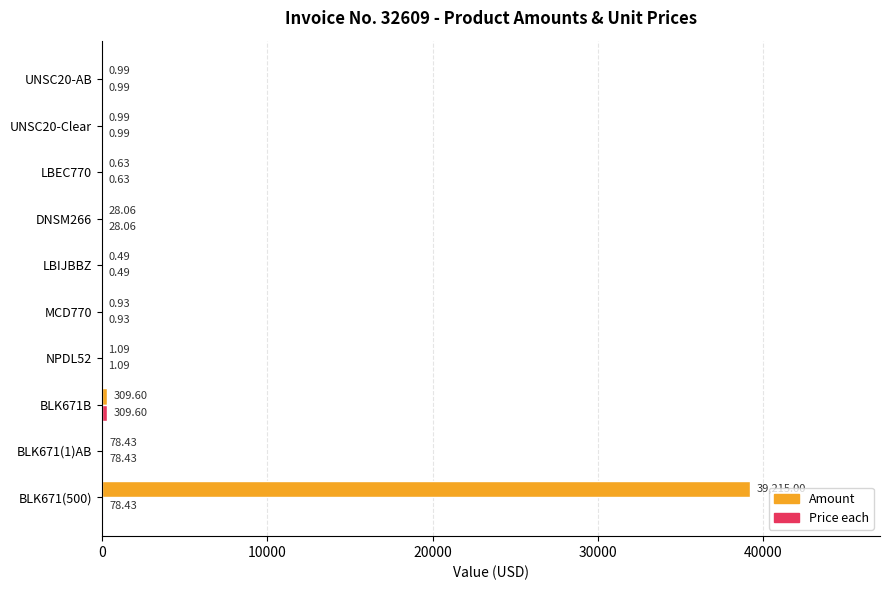

What is the sum of all Amount values?

39636.2